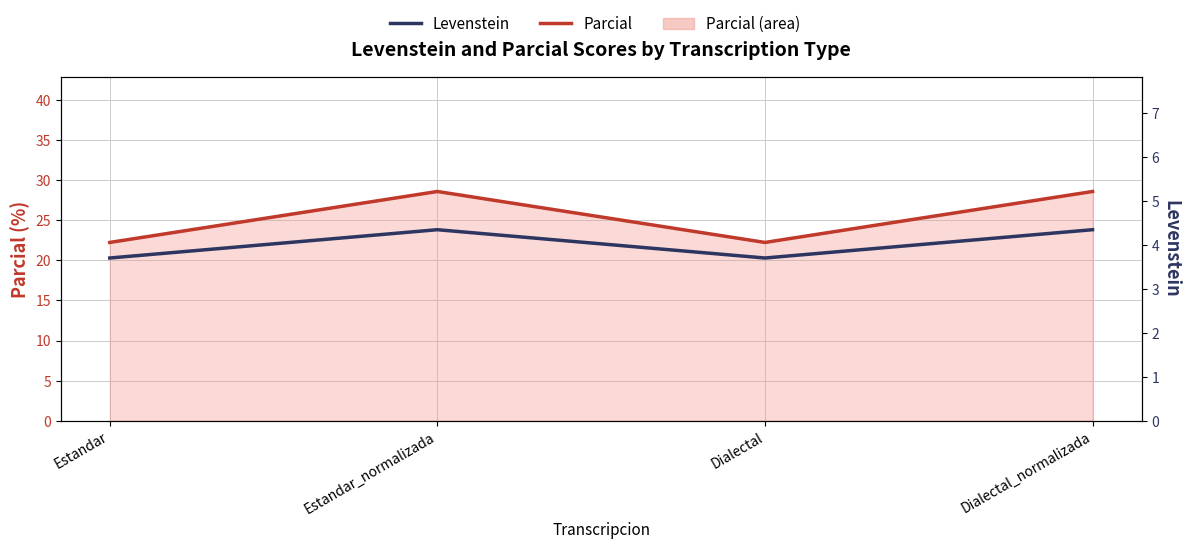

What is the approximate value of Levenstein at Estandar?

3.7